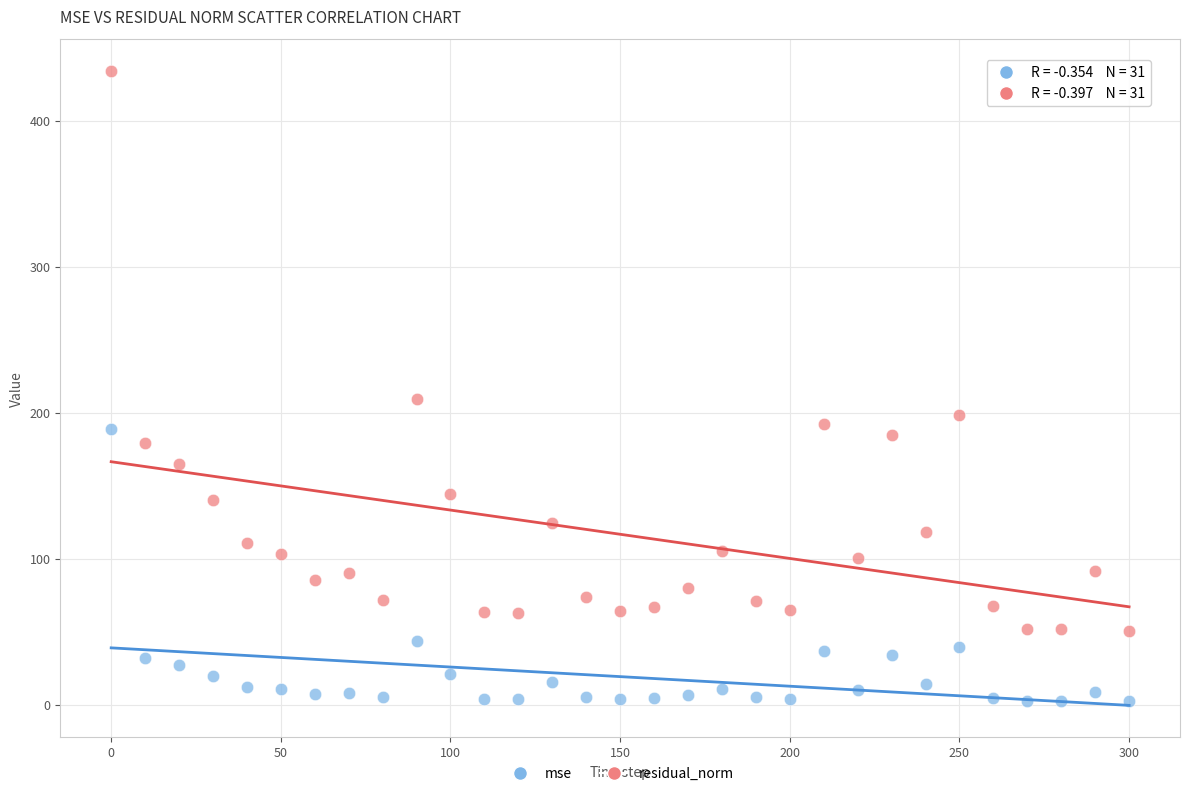

In the residual_norm series, what Y value is closest to 242?

209.5